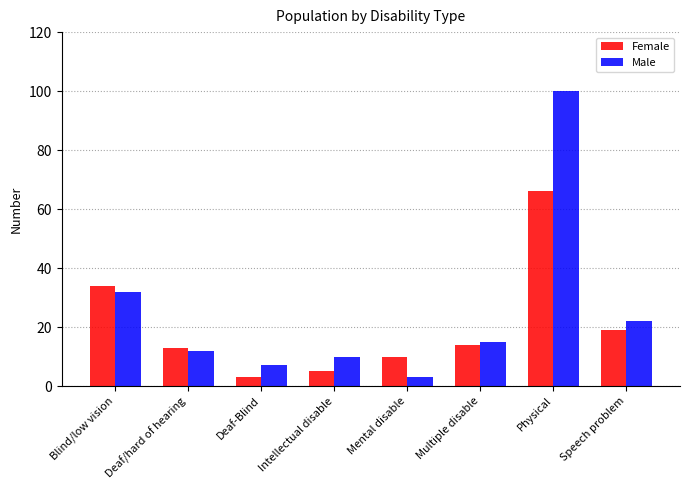

At Speech problem, list the series in order from smallest to largest.

Female, Male